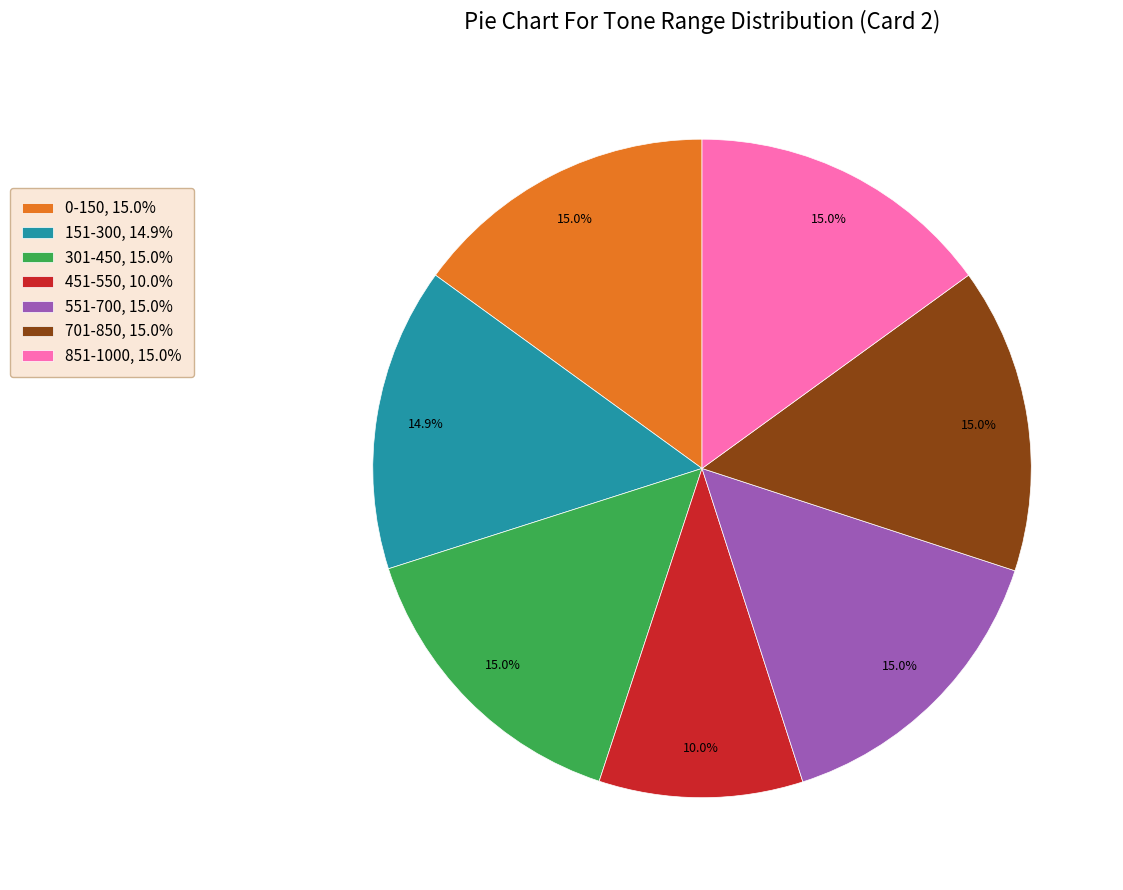

What percentage is NOT represented by 451-550?

90.0%